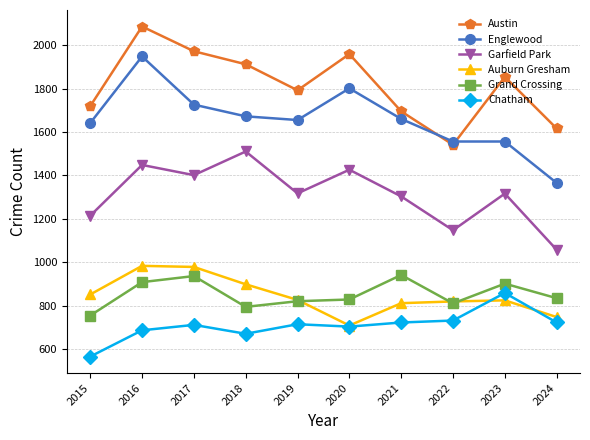

What is the value of the Garfield Park point at the 10th from the left?

1057